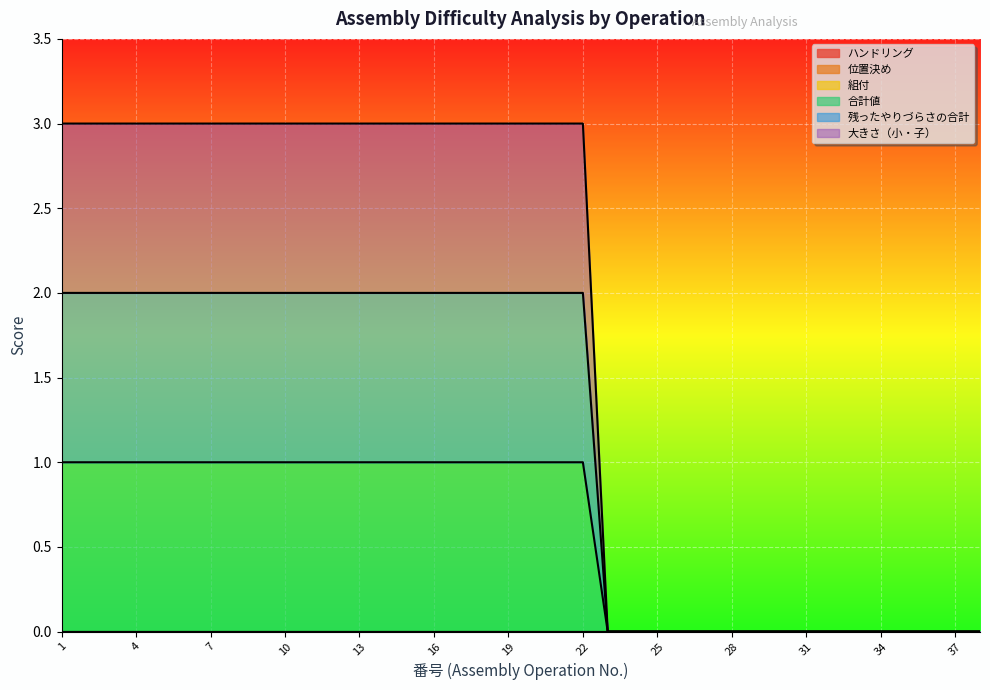

The 残ったやりづらさの合計 series shows 0 at 29. True or false?

True